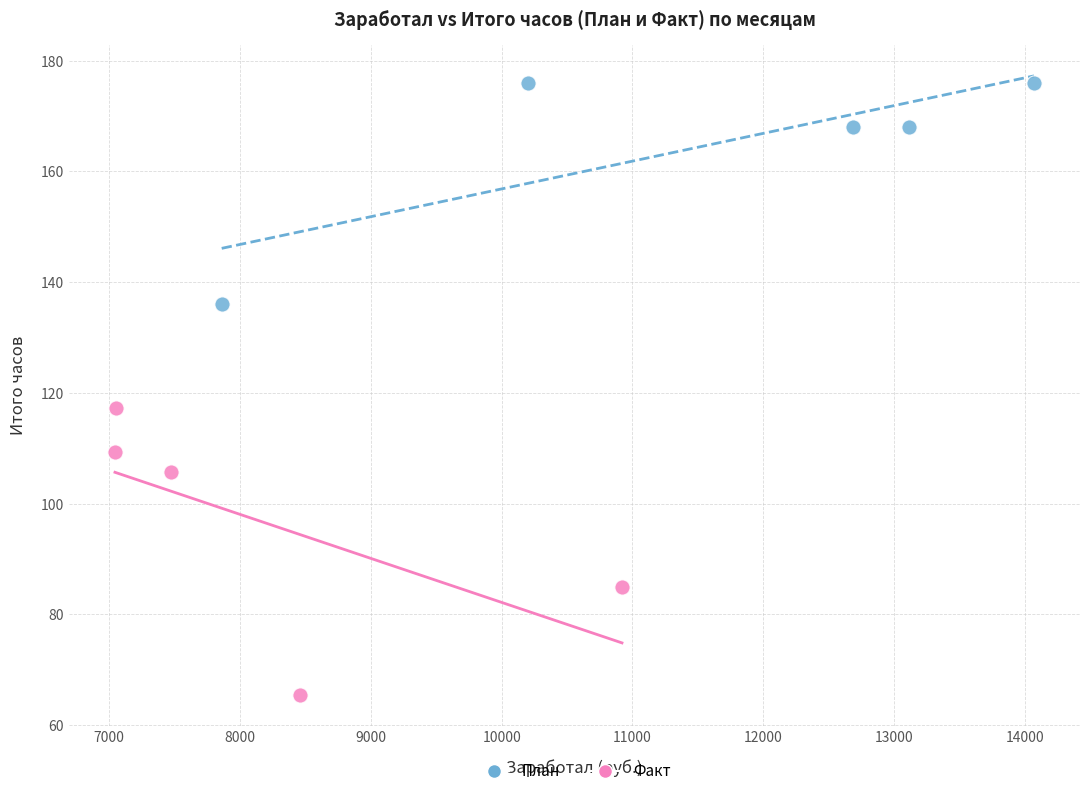

Which series has the largest Y range (max minus min)?

Факт